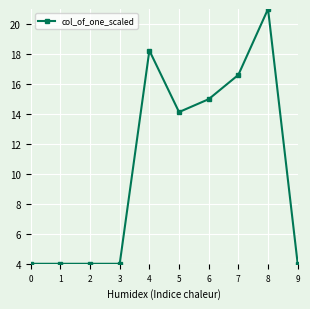

Count the number of data series in this chart.

1